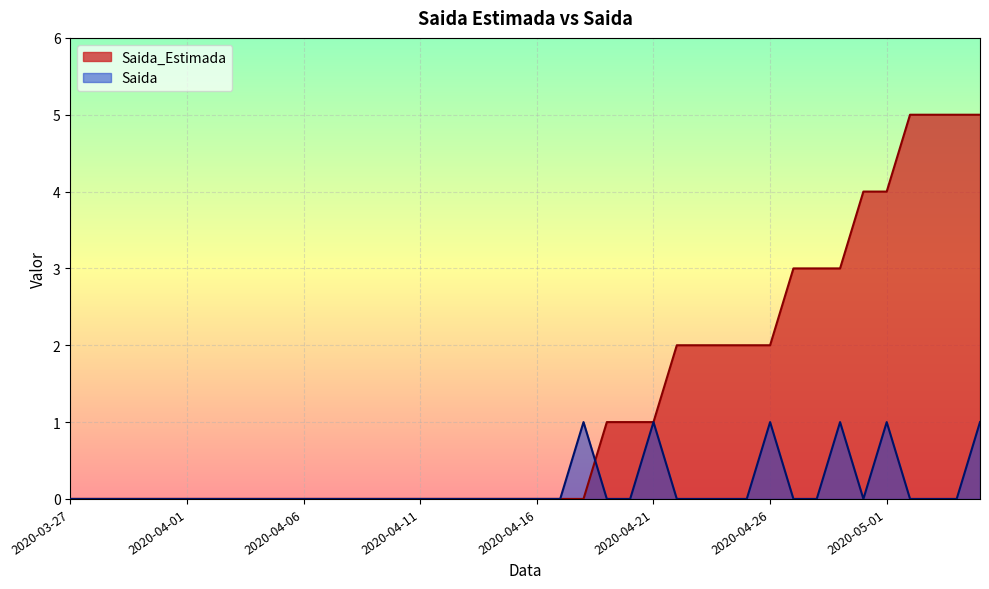

What are all the series names shown in the legend?

Saida_Estimada, Saida